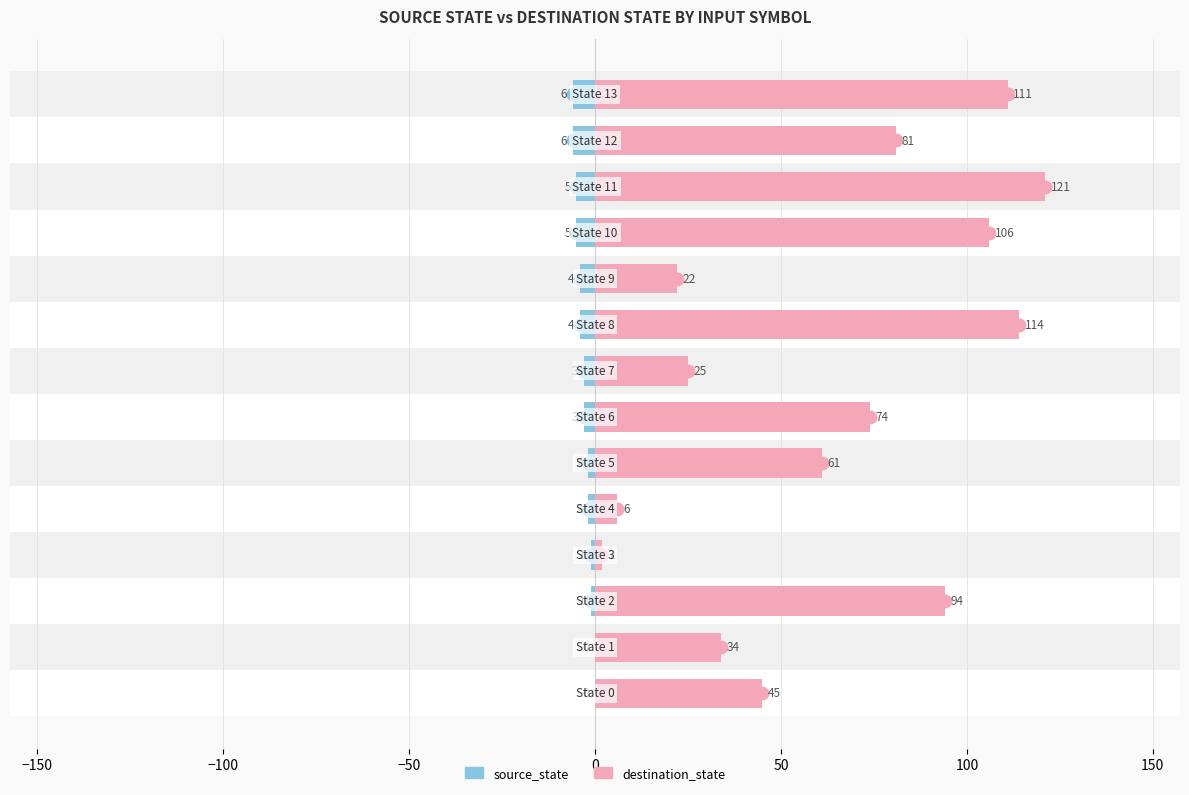

Which series has the largest total across all categories?

destination_state